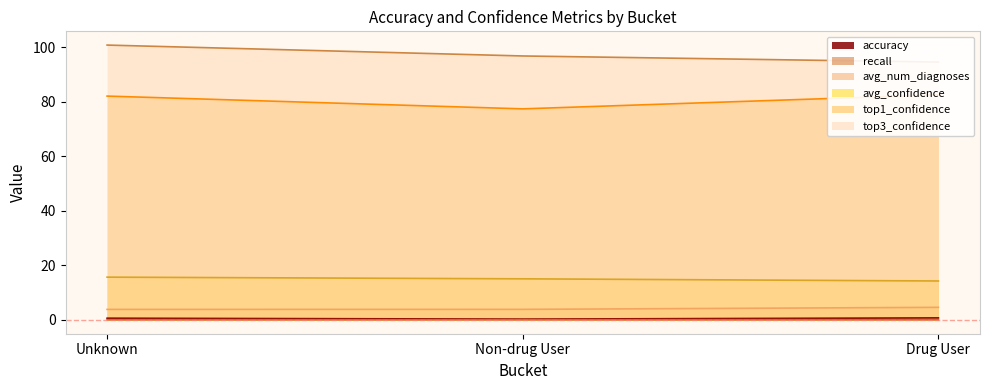

Which series has the largest total across all categories?

top3_confidence